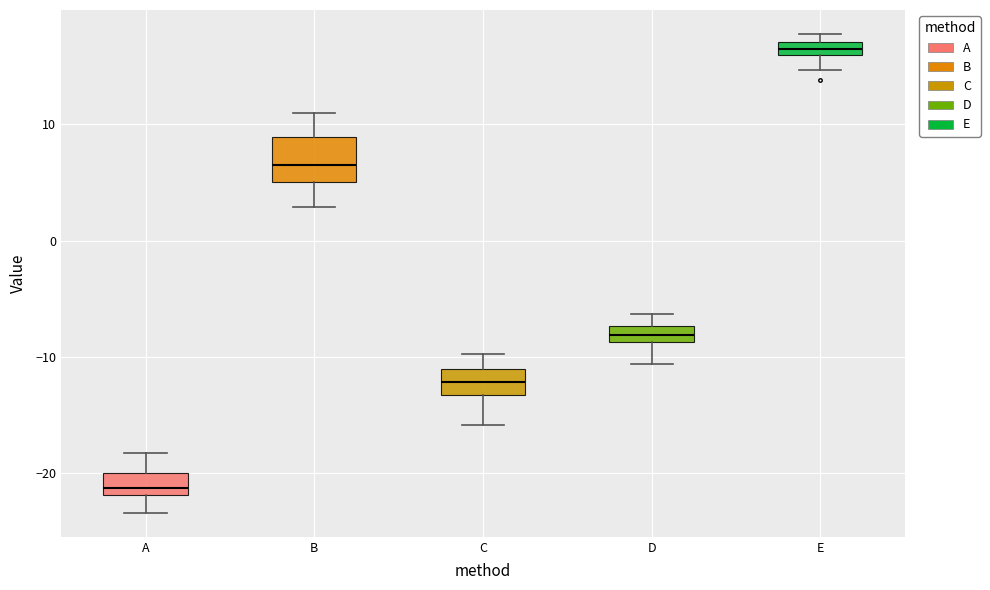

Which box's median line is the lowest?

A